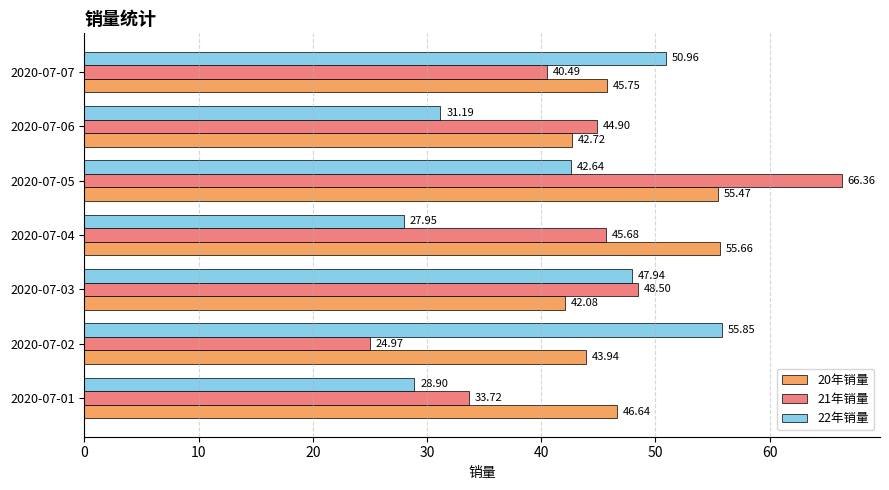

At how many categories does at least one series exceed 33?

7